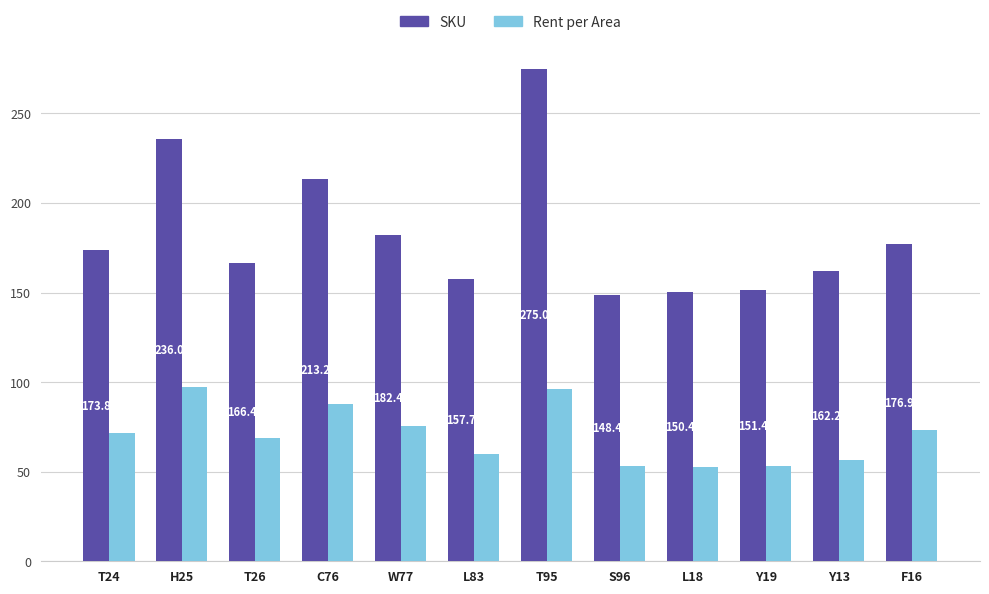

True or false: Rent per Area has a value of 60.1 at L83.

True